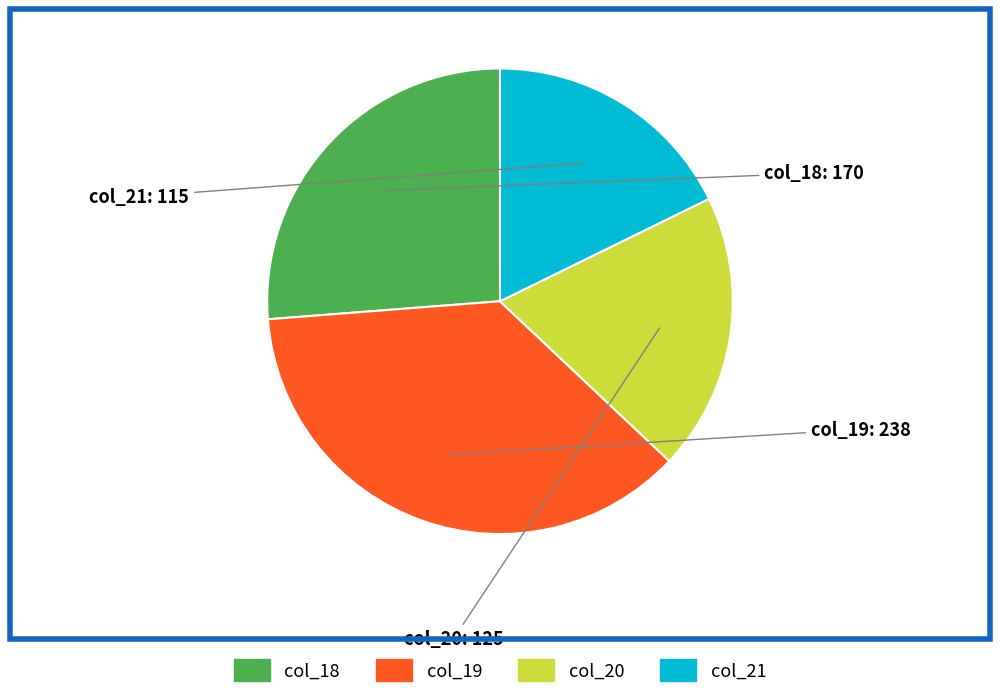

What is the largest slice in the pie chart?

col_19